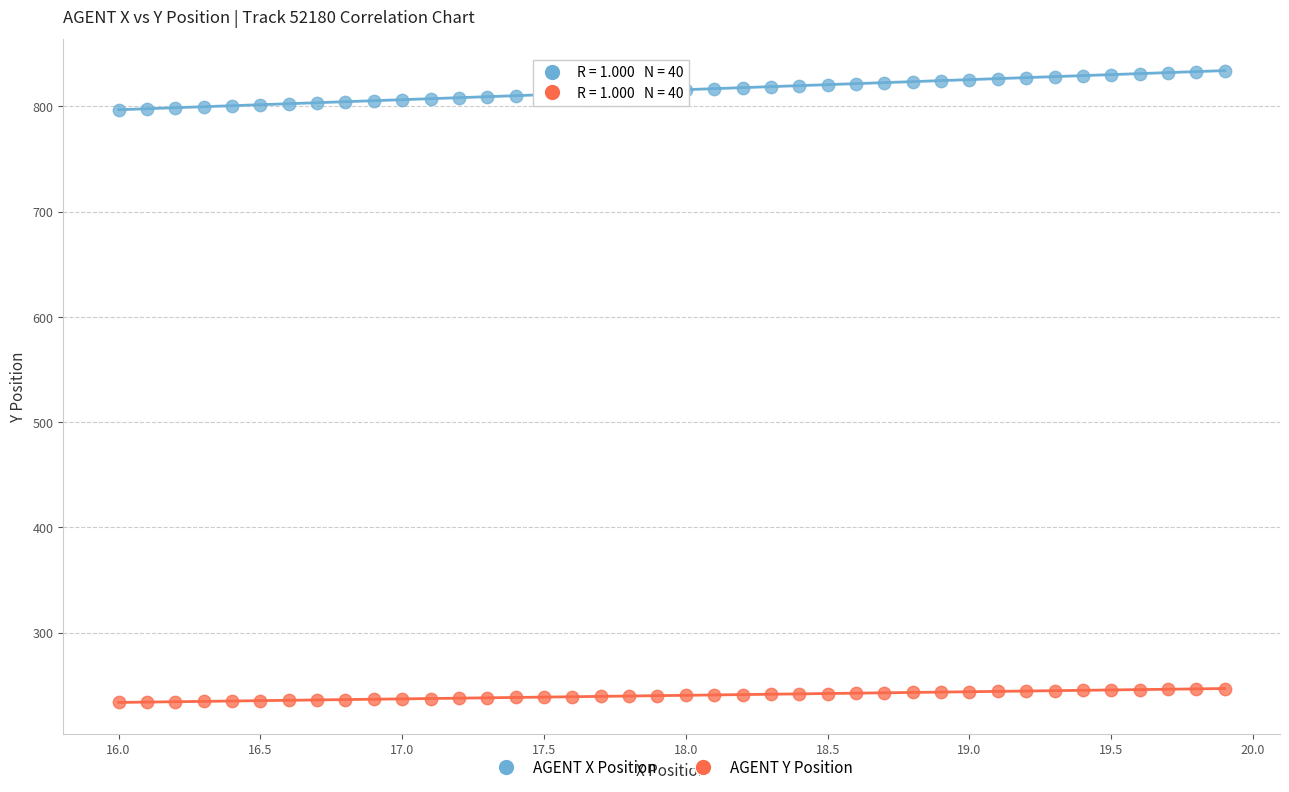

What is the X range (max minus min) for the scatter plot?

3.9